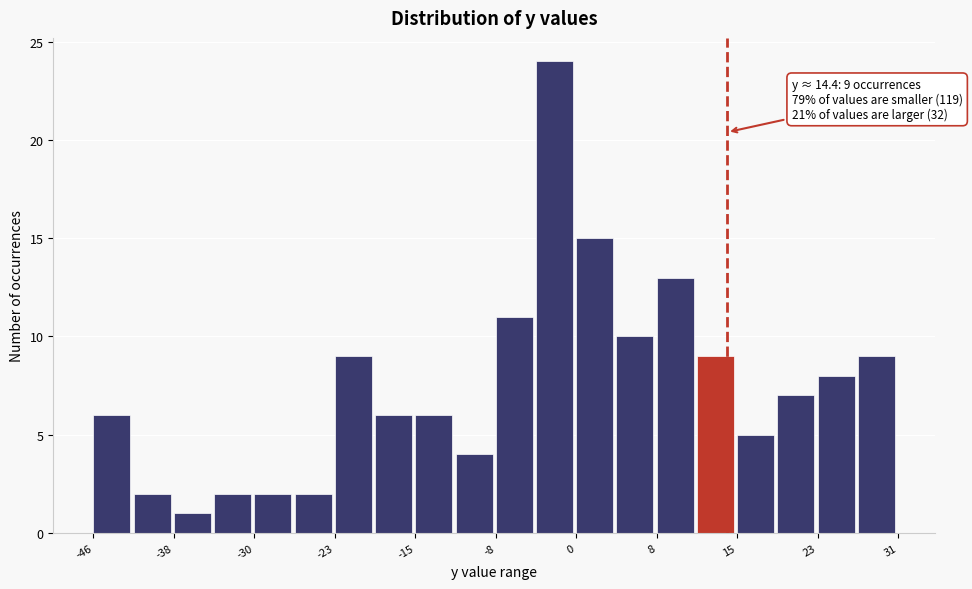

Around what value on the x-axis is the tallest bar? Give the approximate position of its centre, as read against the axis.

-2